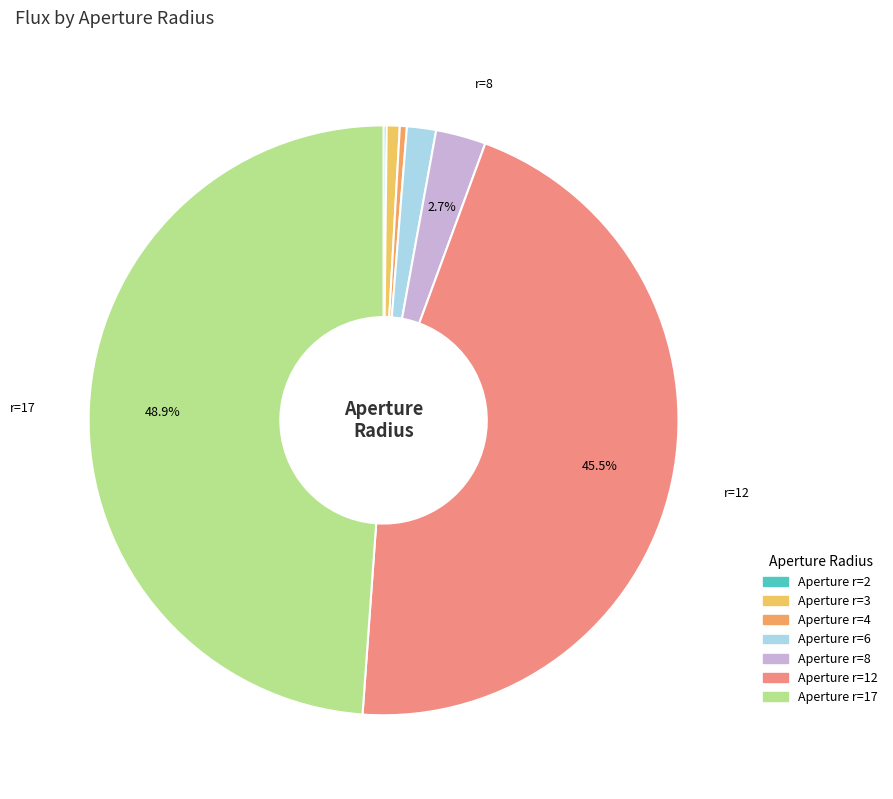

Which category has the biggest portion of the pie?

17